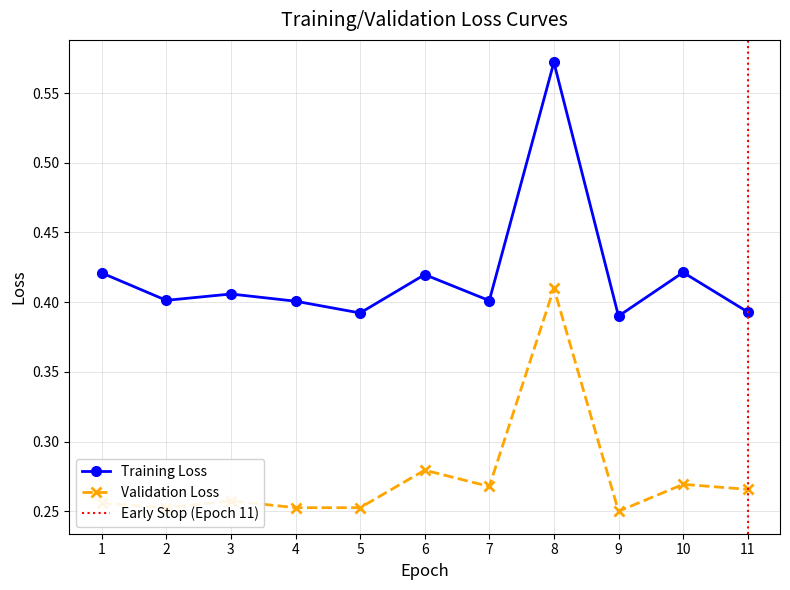

The value of Training Loss at 6 is 0.6. True or false?

False